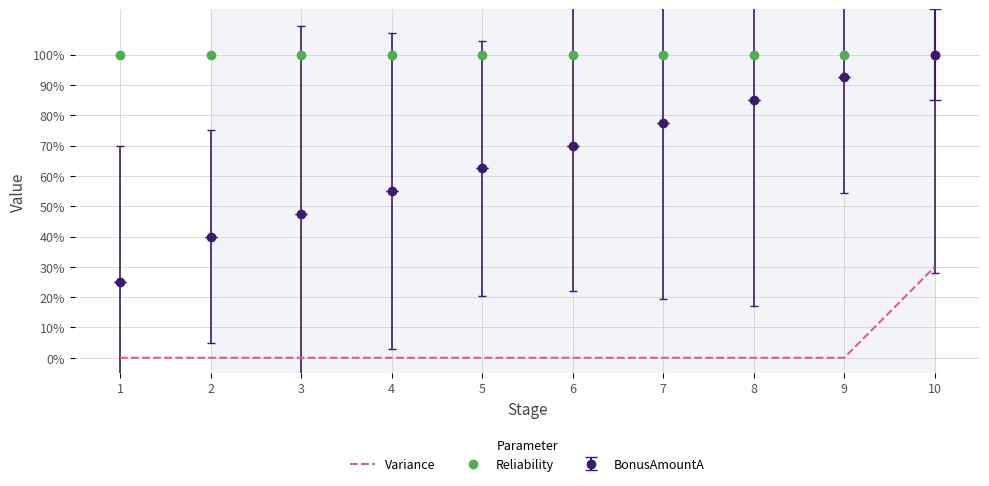

What are all the series names shown in the legend?

Variance, Reliability, BonusAmountA